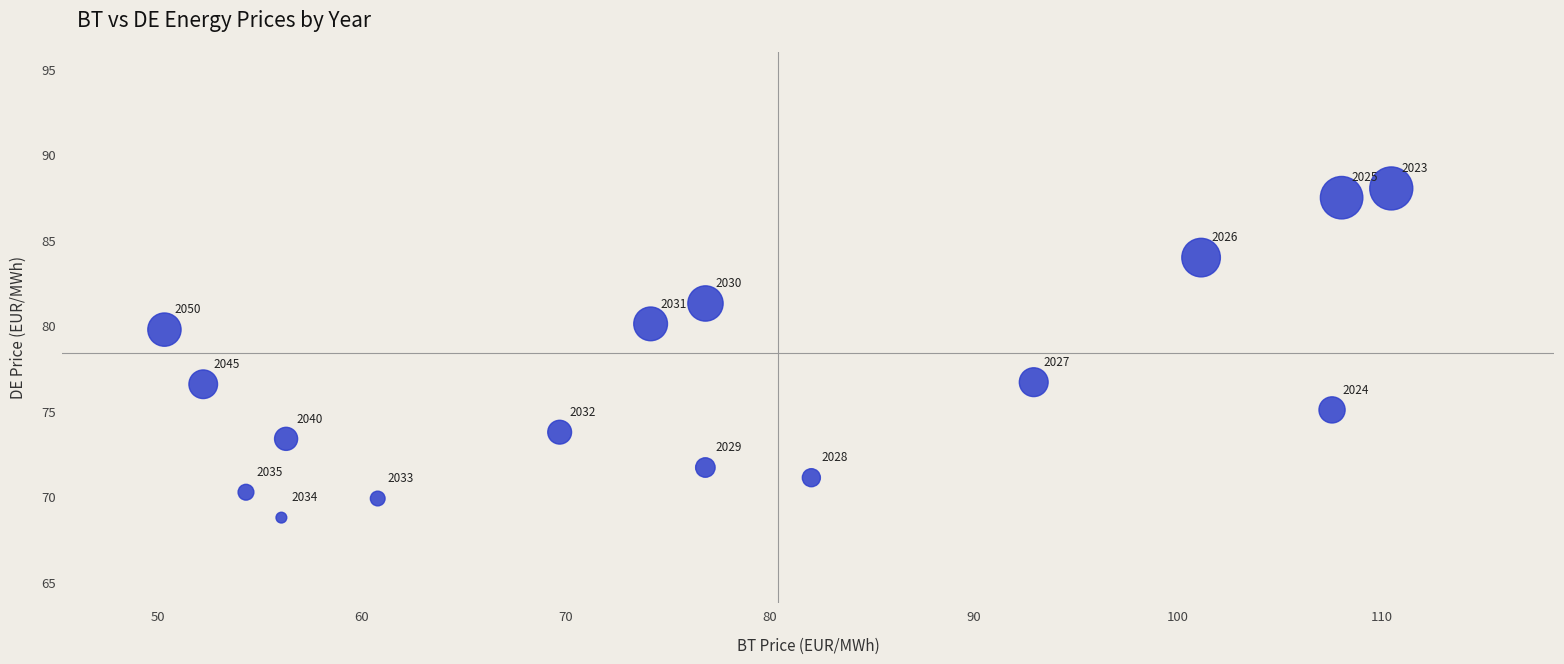

What Y value in the scatter plot is closest to 78?

76.7